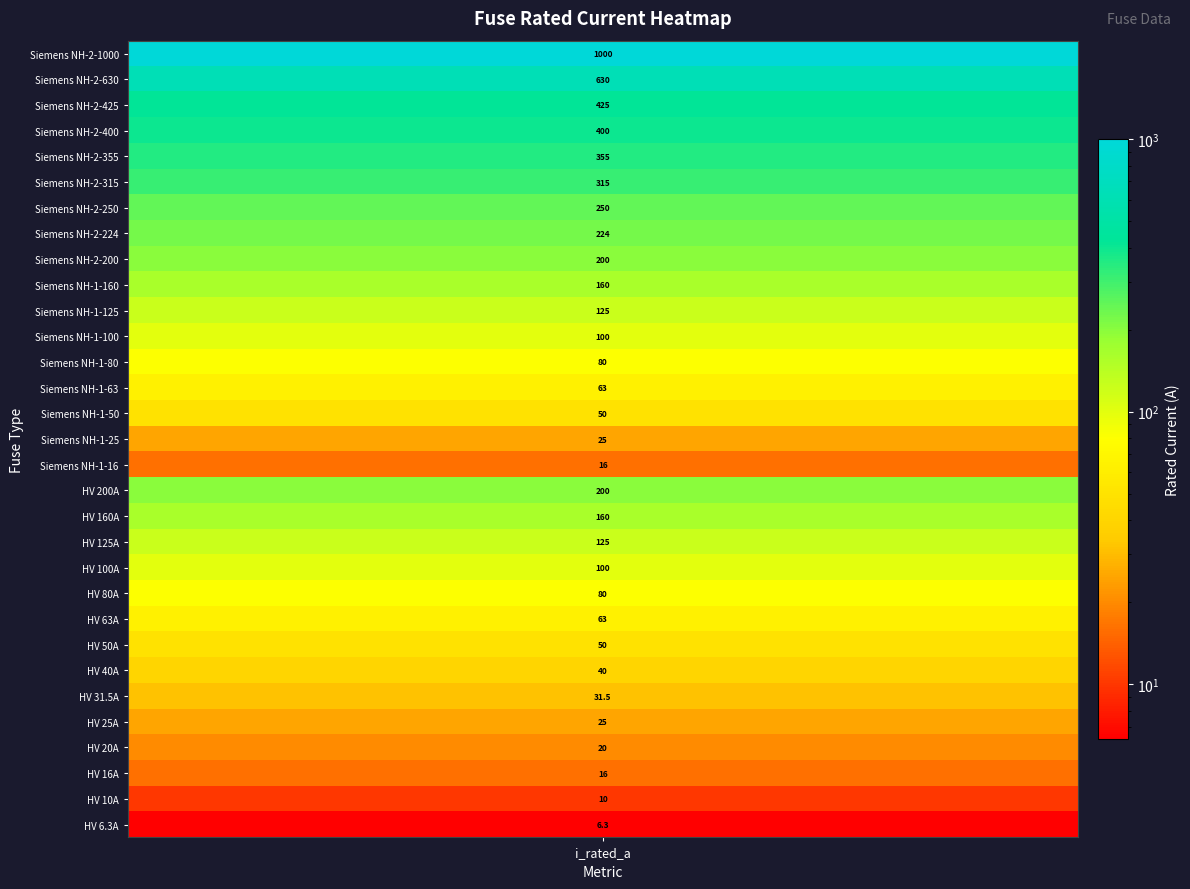

True or false: the data shows 31.5 at 5.

True